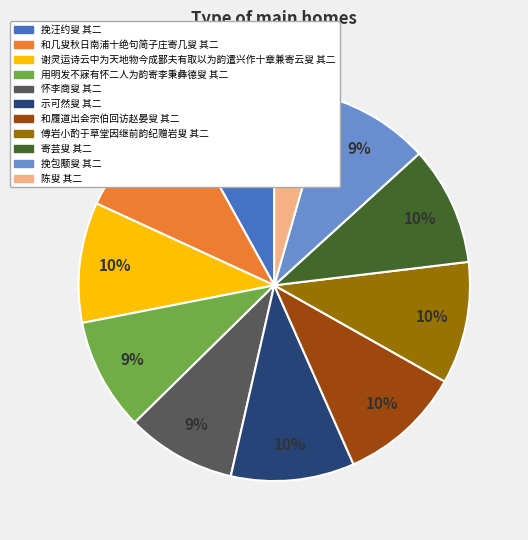

True or false: 示可然叟 其二 accounts for 3% of the total.

False